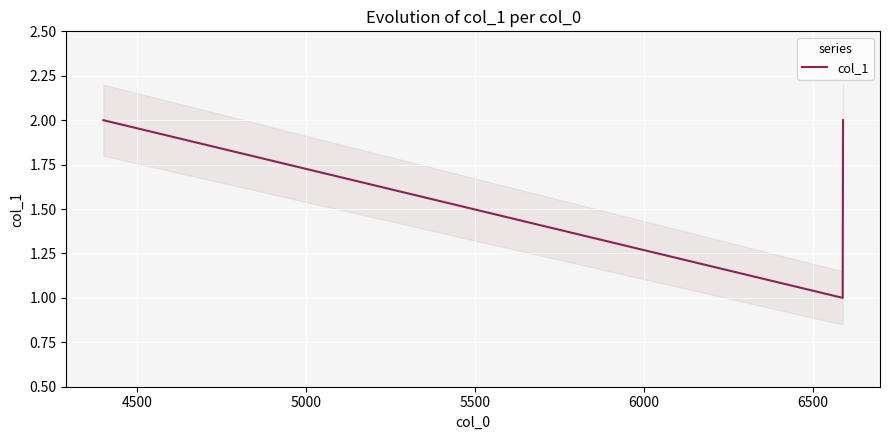

What is the difference between the second highest and minimum values?

1